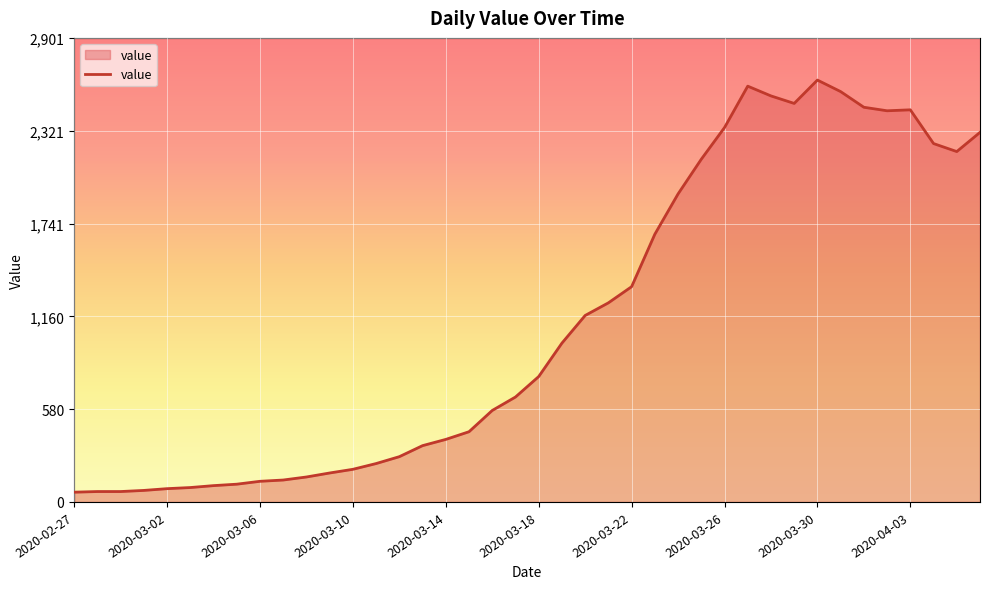

What is the minimum value shown in the chart?

61